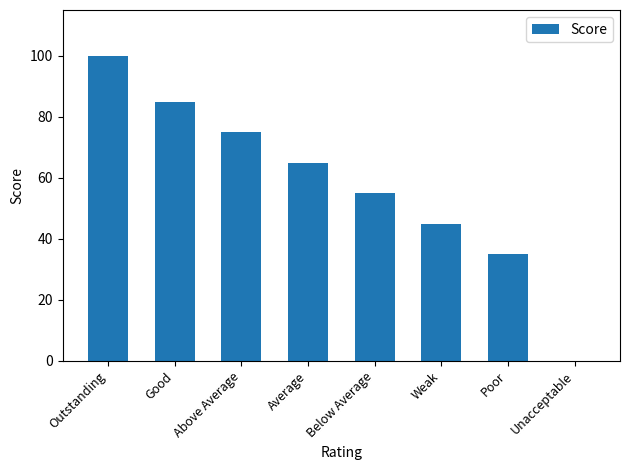

What is the change in value from Good to Weak?

-40